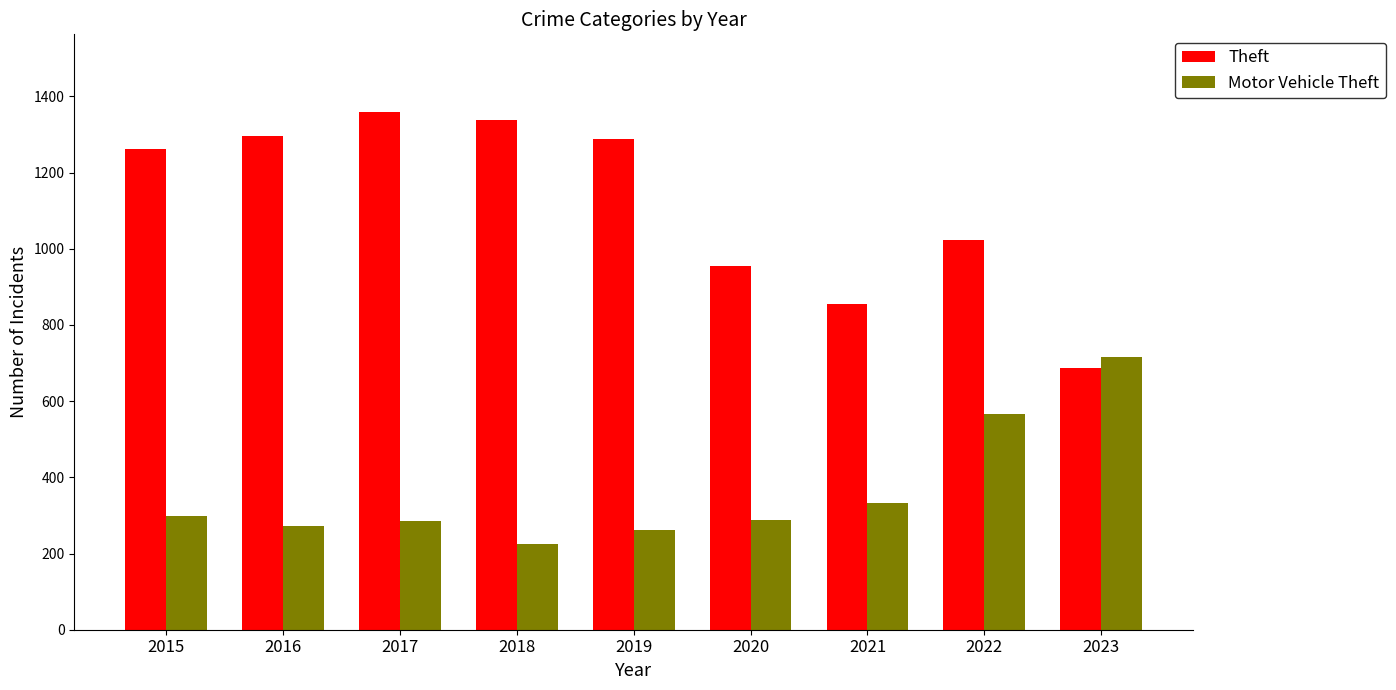

Is the value of Theft at 2021 greater than the value of Motor Vehicle Theft at 2021?

Yes